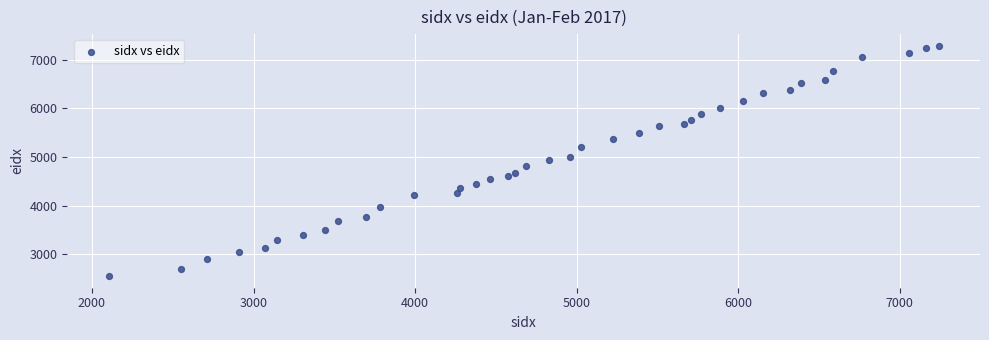

What is the range of X values (max minus min)?

5136